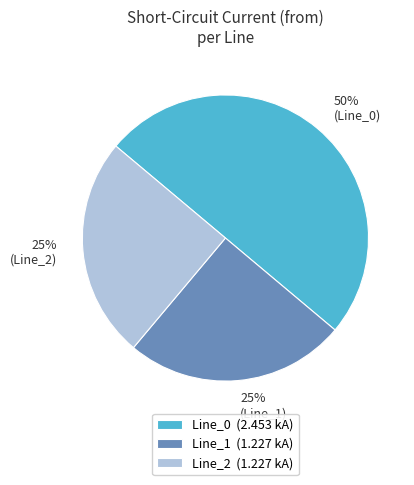

To the nearest percent, what percentage of the pie is Line_1 (1.227 kA)?

25%